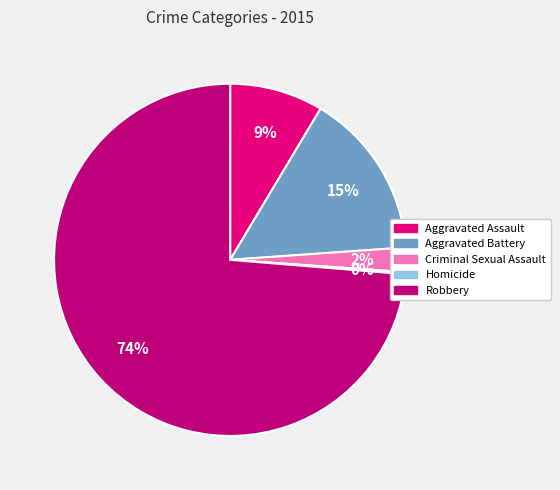

To the nearest percent, what is the average slice percentage?

20%